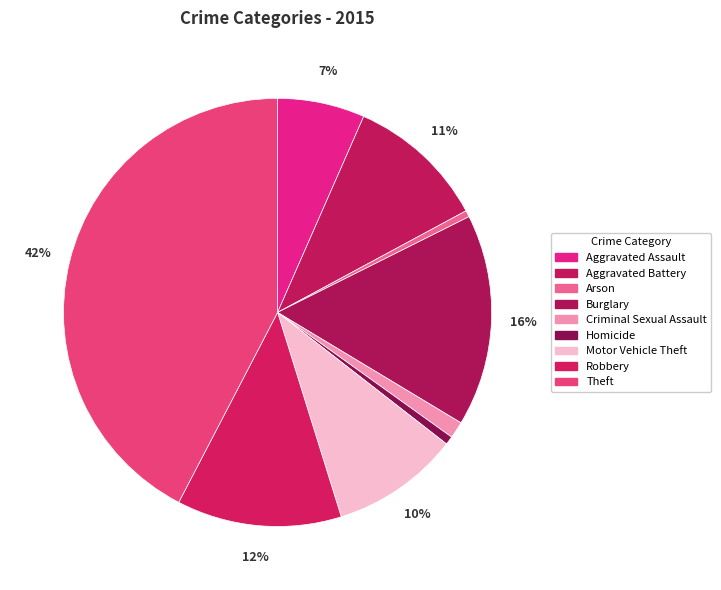

To the nearest percent, what is the difference between the Arson and Motor Vehicle Theft slice percentages?

9%